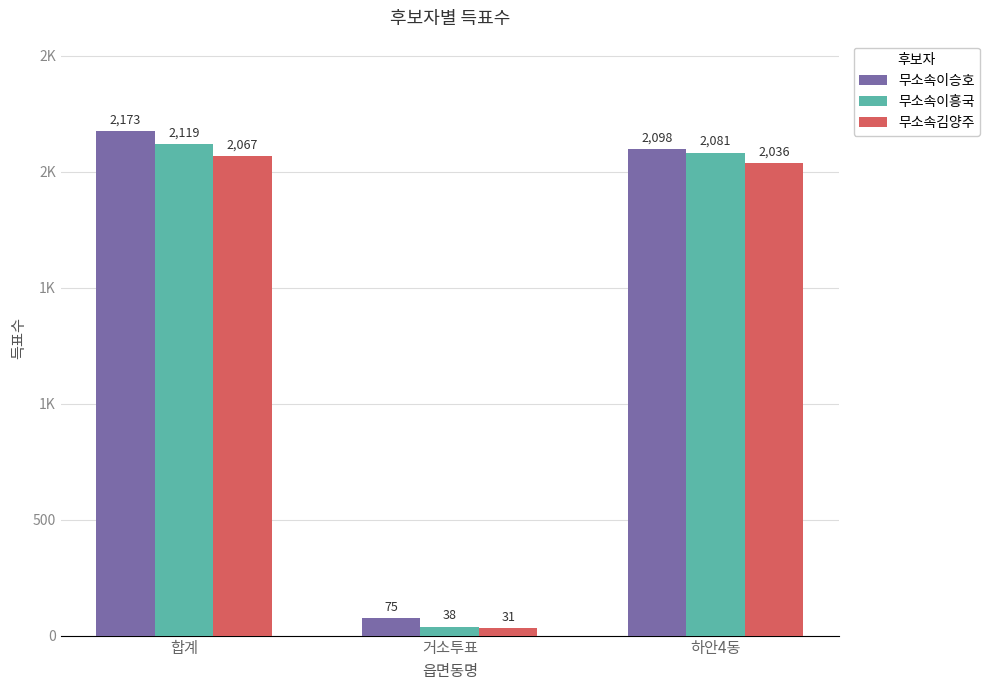

What is the spread (max minus min) of values at 하안4동?

62